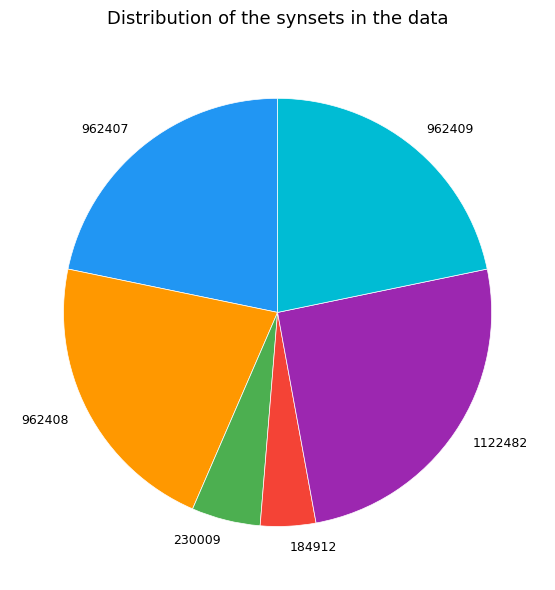

Combined, do 962408 and 1122482 account for over 50%?

No